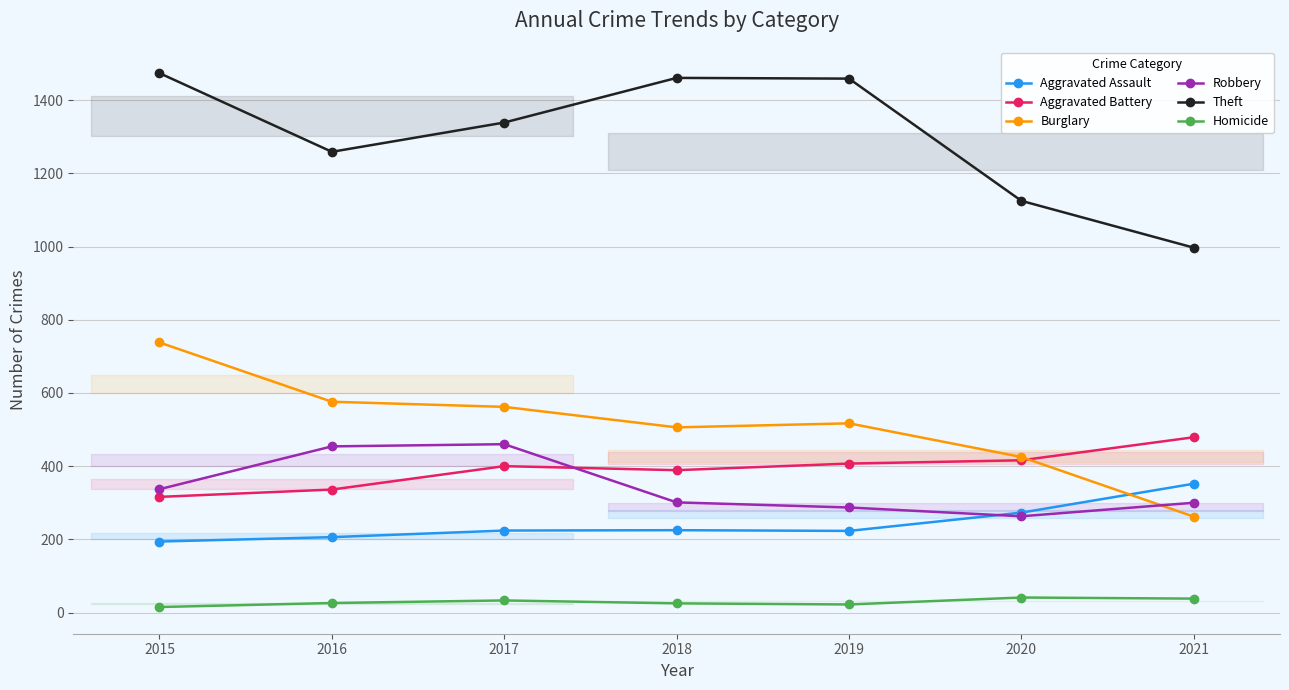

How many interior local peaks does the Theft series have?

1